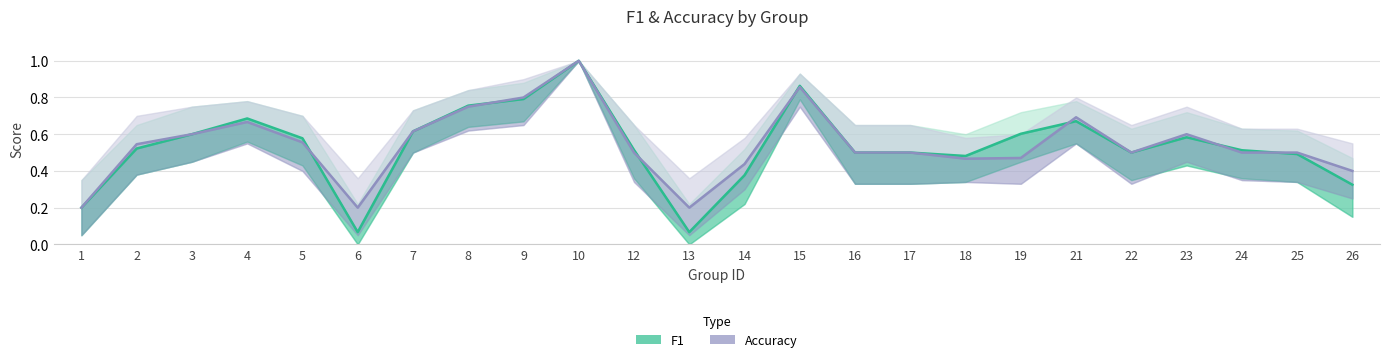

Is the value of Accuracy at 15 greater than the value of F1 at 23?

Yes